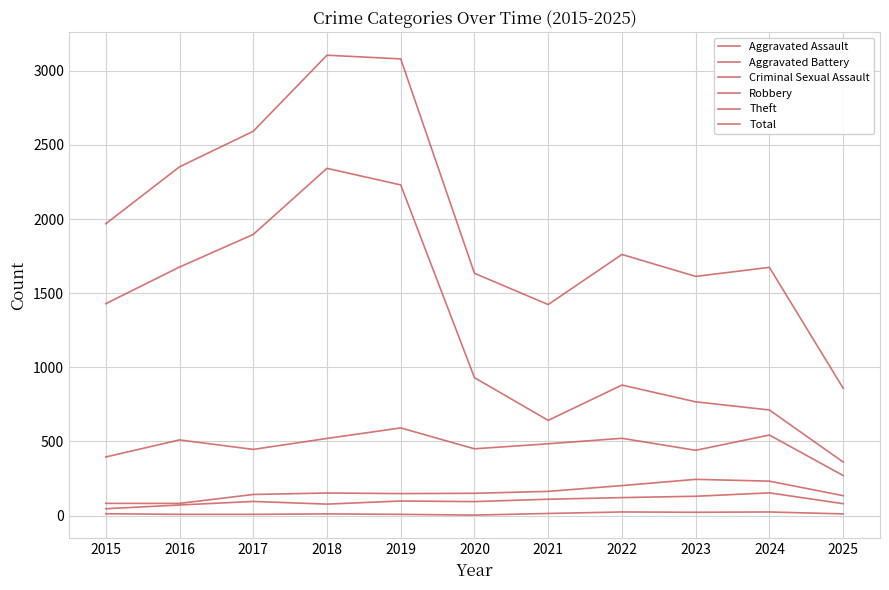

Is this an area chart (filled region under the line)?

No